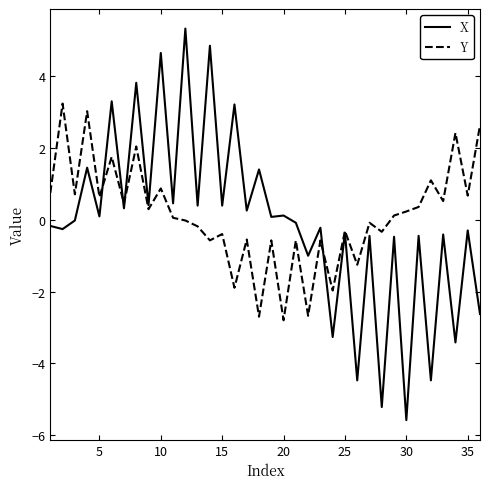

Which series has the largest range (max minus min)?

X